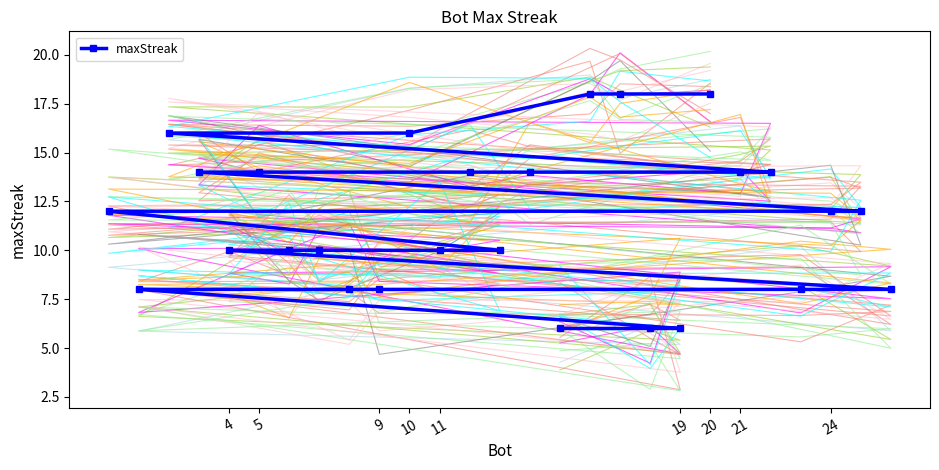

The value of maxStreak at 9 is 13. True or false?

False